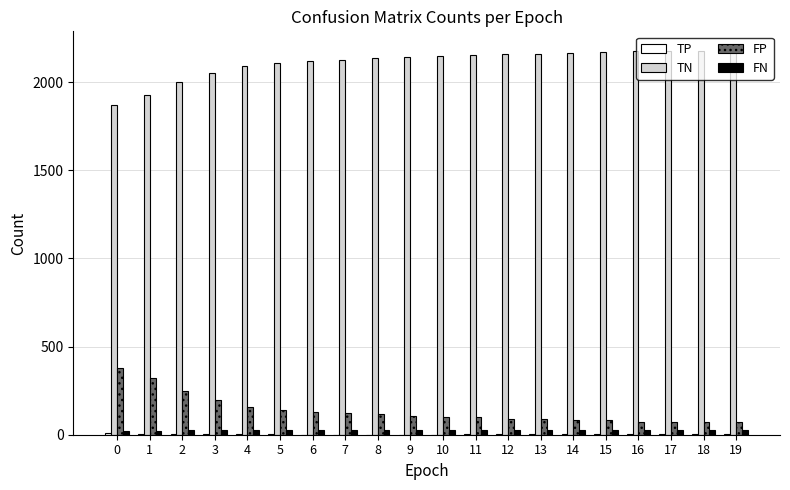

What is the total value across all series at 15?

2279